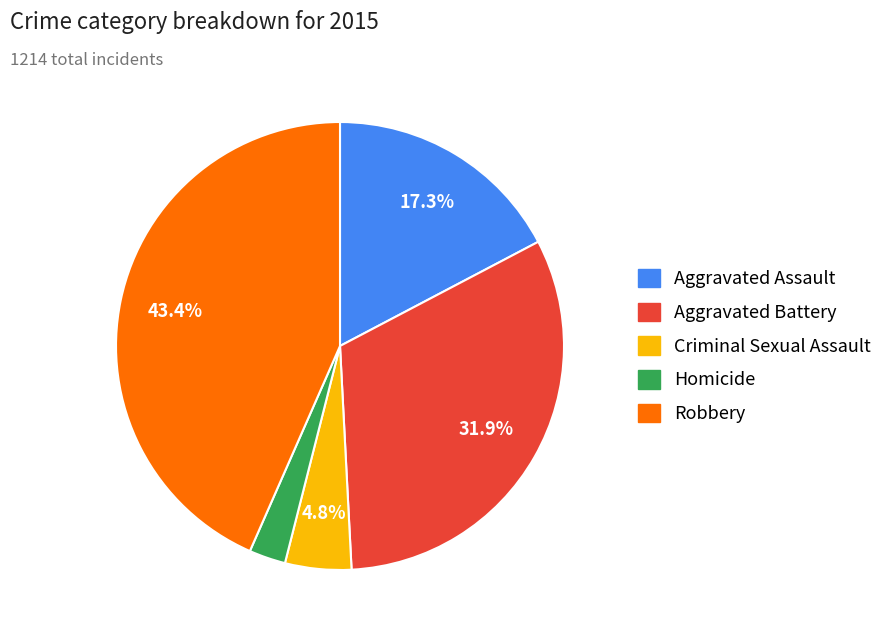

To the nearest percent, what percentage of the pie is Criminal Sexual Assault?

5%